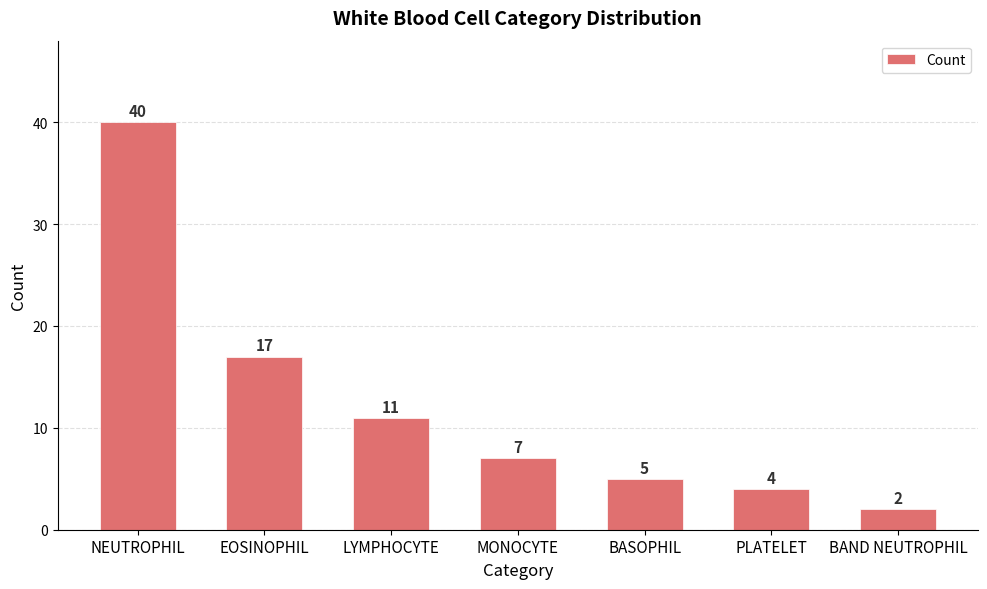

At which label does the data first exceed 7?

NEUTROPHIL